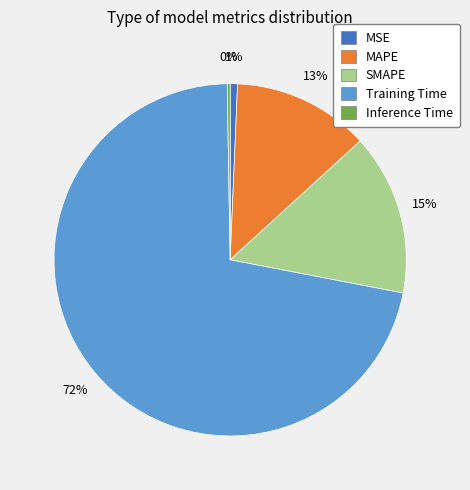

Combined, do SMAPE and MSE account for over 50%?

No